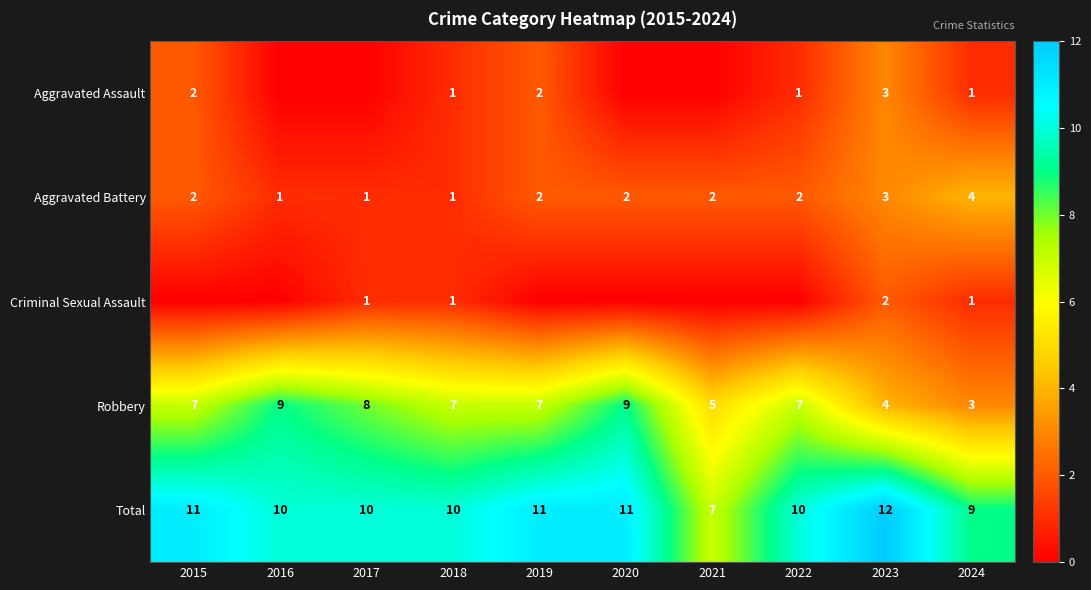

What is the difference between the maximum and minimum values in the Total series?

5